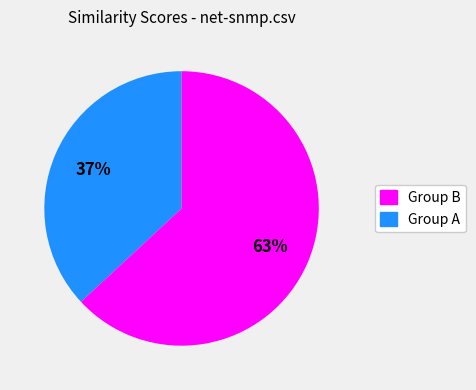

To the nearest percent, what is the difference between the largest and smallest slice percentages?

26%